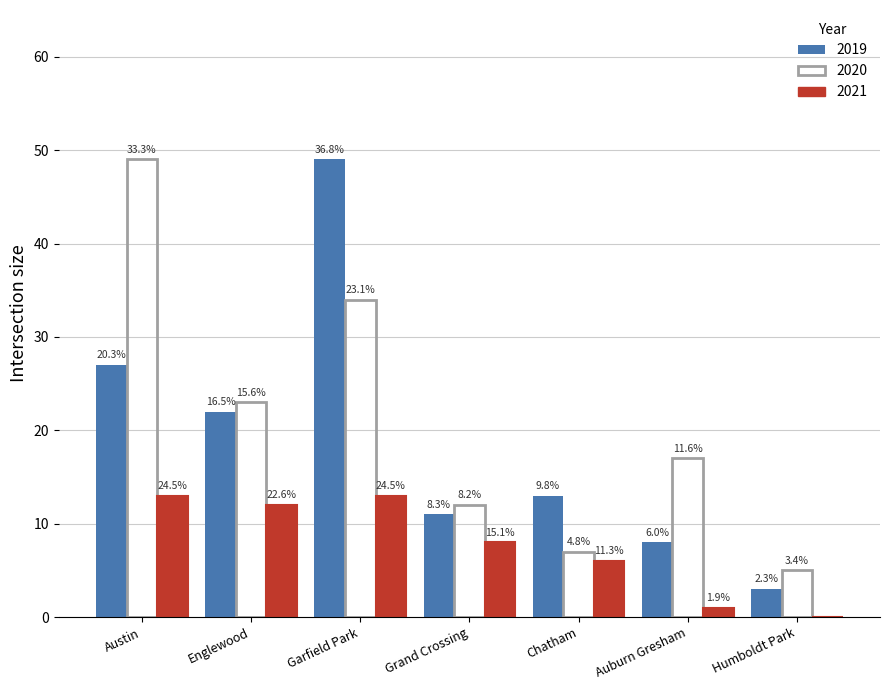

What are all the series names shown in the legend?

2019, 2020, 2021